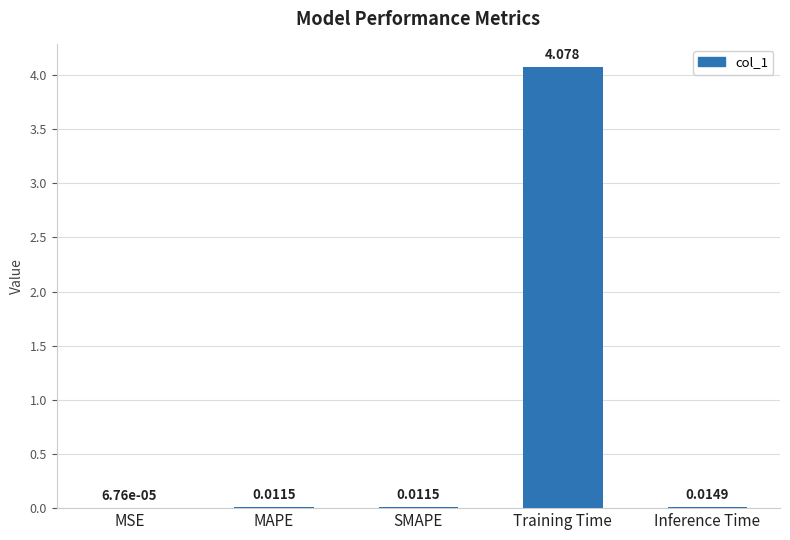

At which category does the chart reach its peak across all series?

Training Time